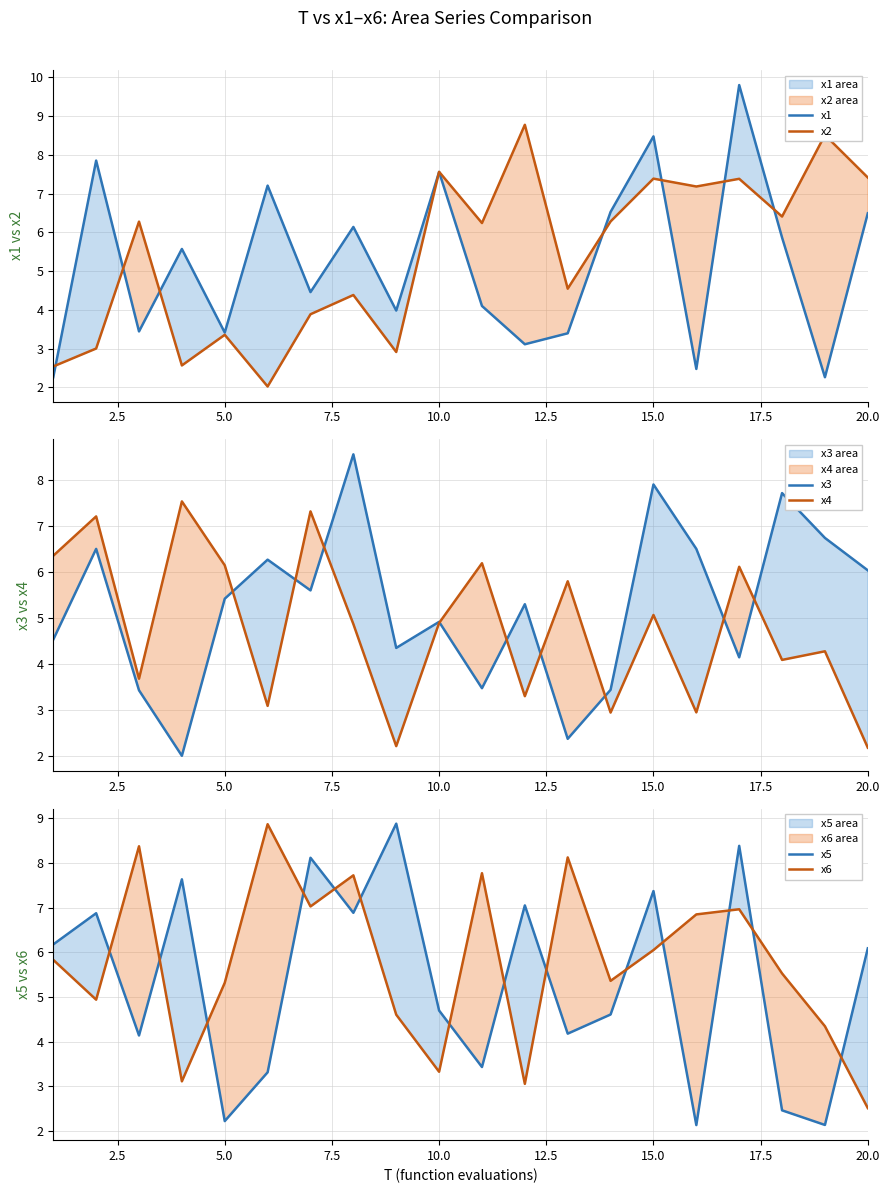

Is the value of x6 at 15.0 greater than the value of x5 at 10.0?

Yes